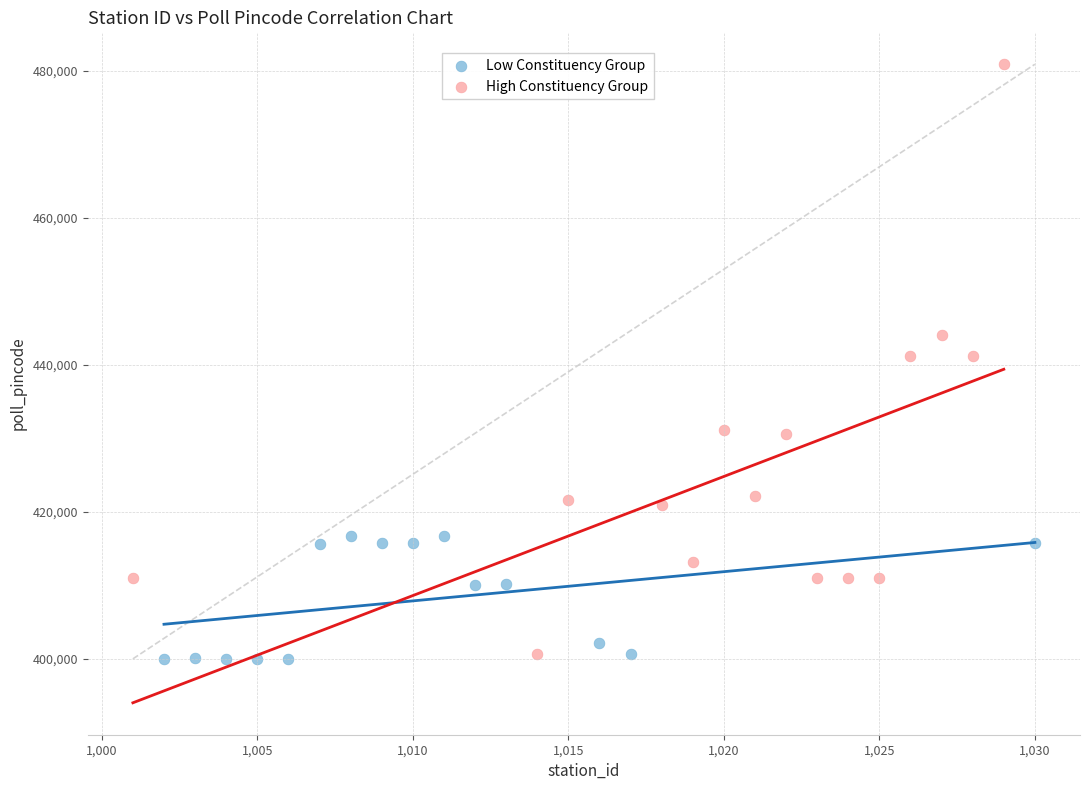

Which series contains the highest Y value?

High Constituency Group